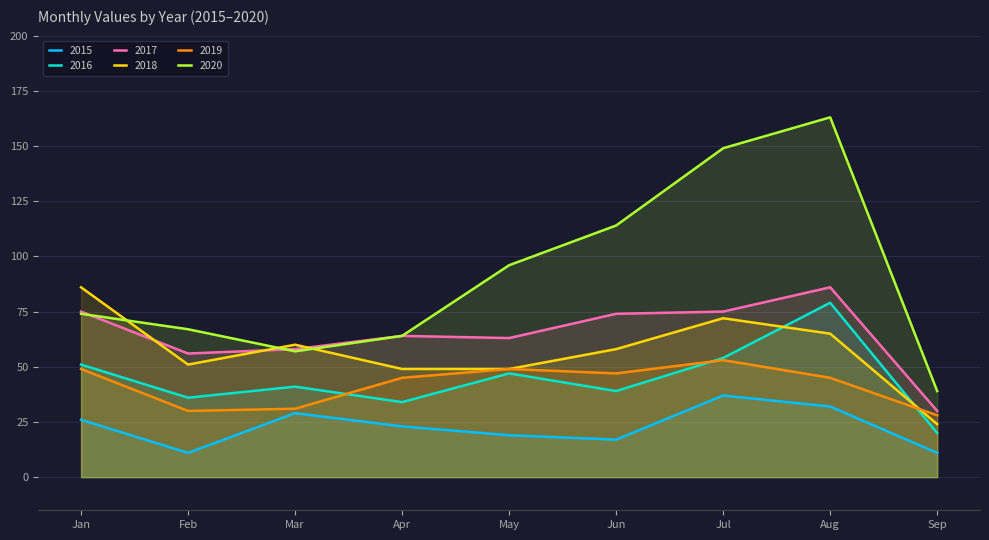

What are all the series names shown in the legend?

2015, 2016, 2017, 2018, 2019, 2020